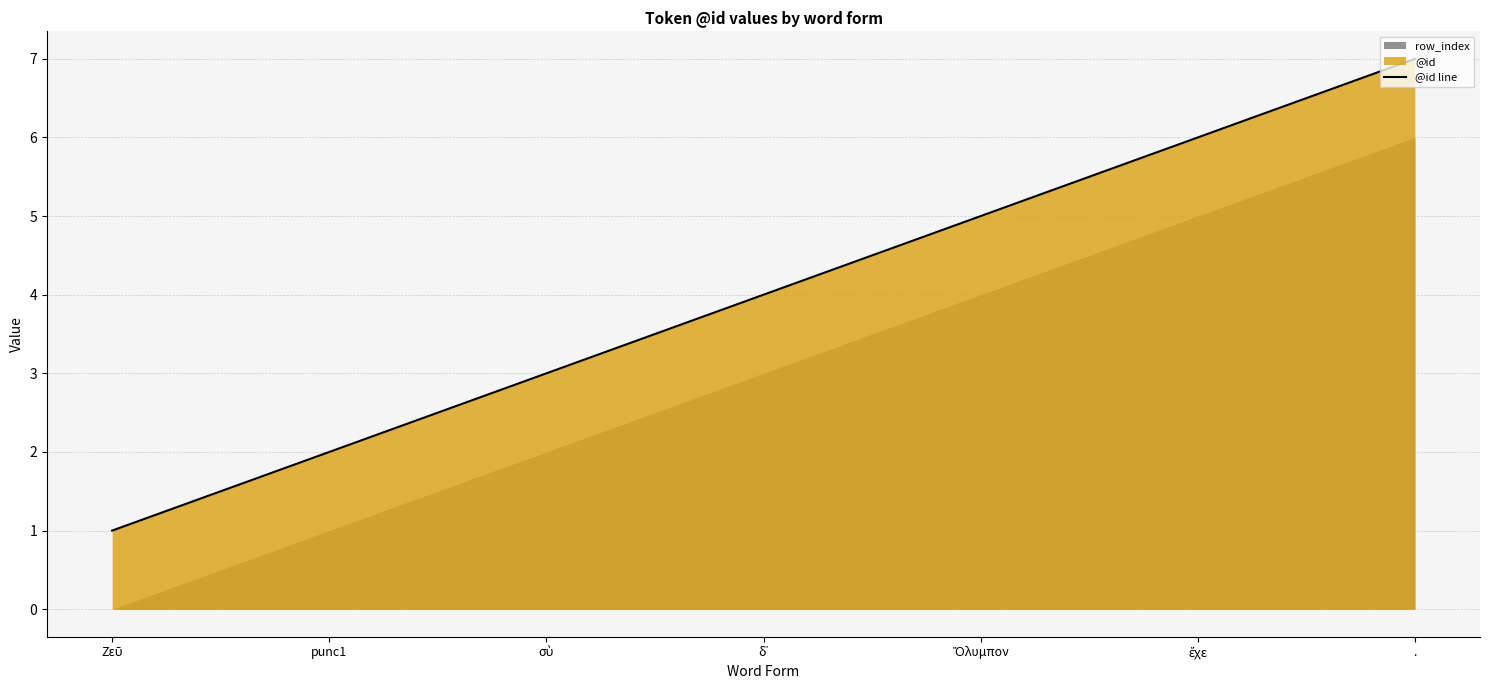

How many lines are shown in the chart?

1